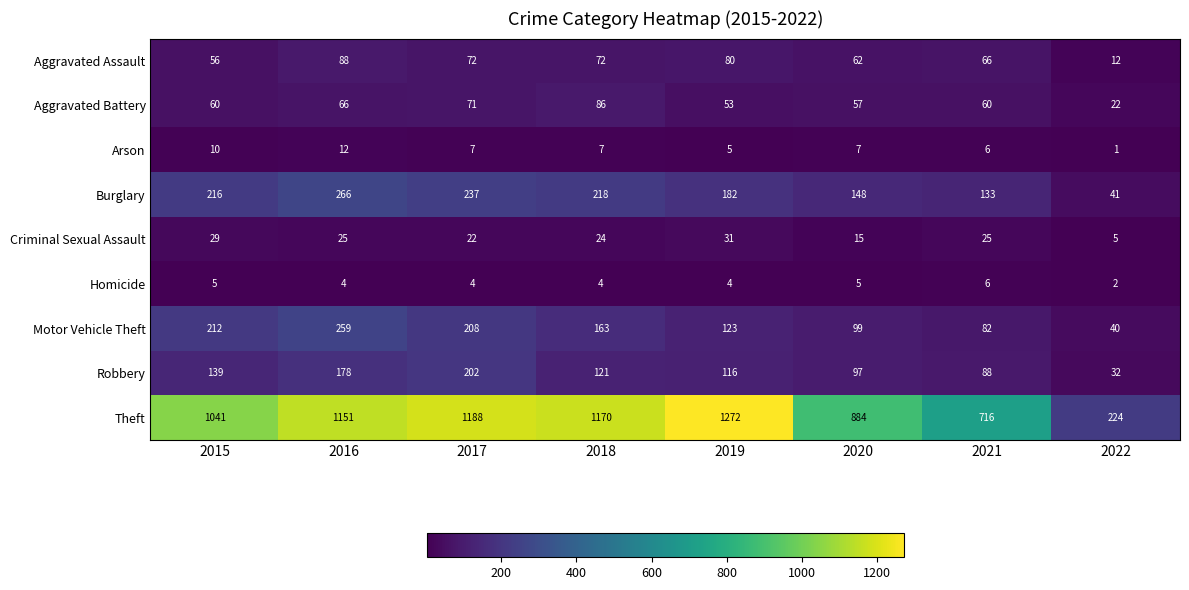

Which series has the widest spread of values?

Theft